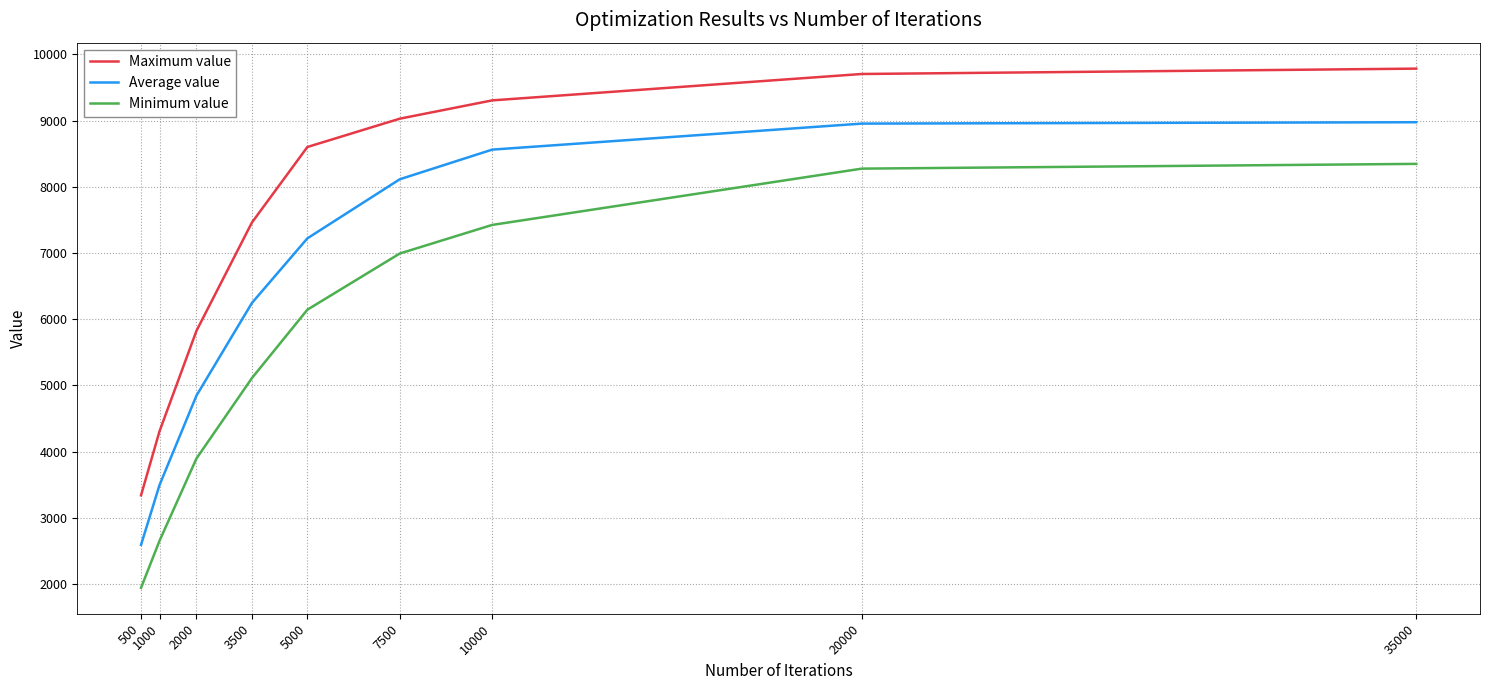

True or false: Minimum value and Maximum value intersect in this chart.

False